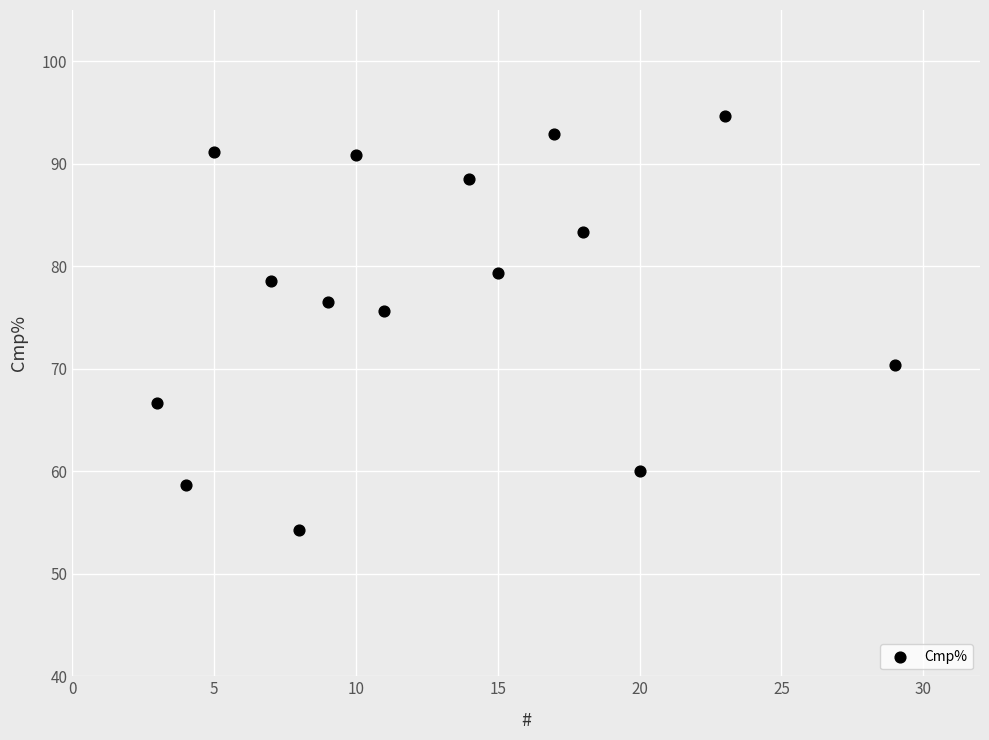

What is the range of X values (max minus min)?

26.0